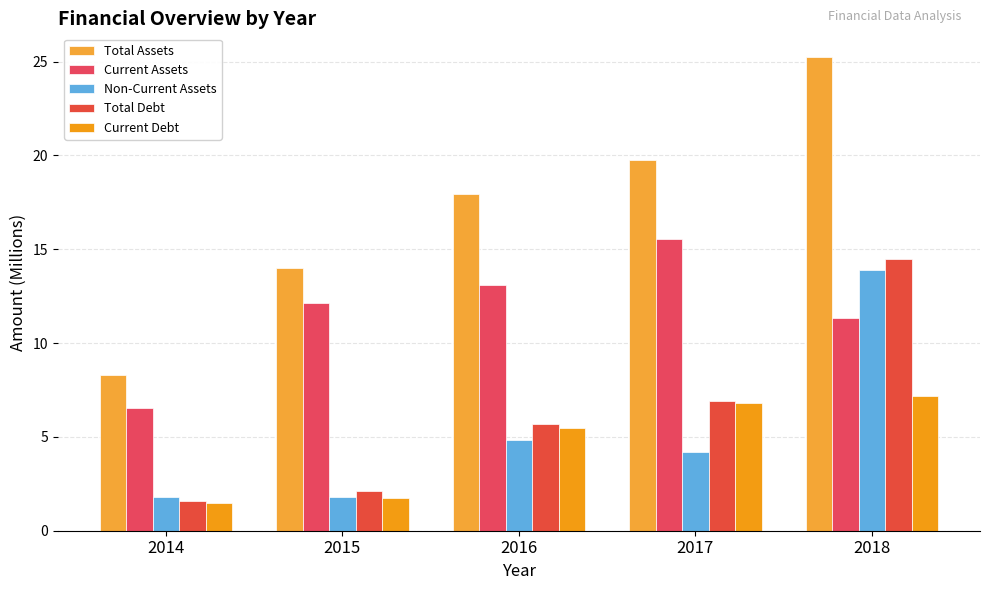

Is the value of Current Debt at 2016 greater than the value of Total Assets at 2017?

No